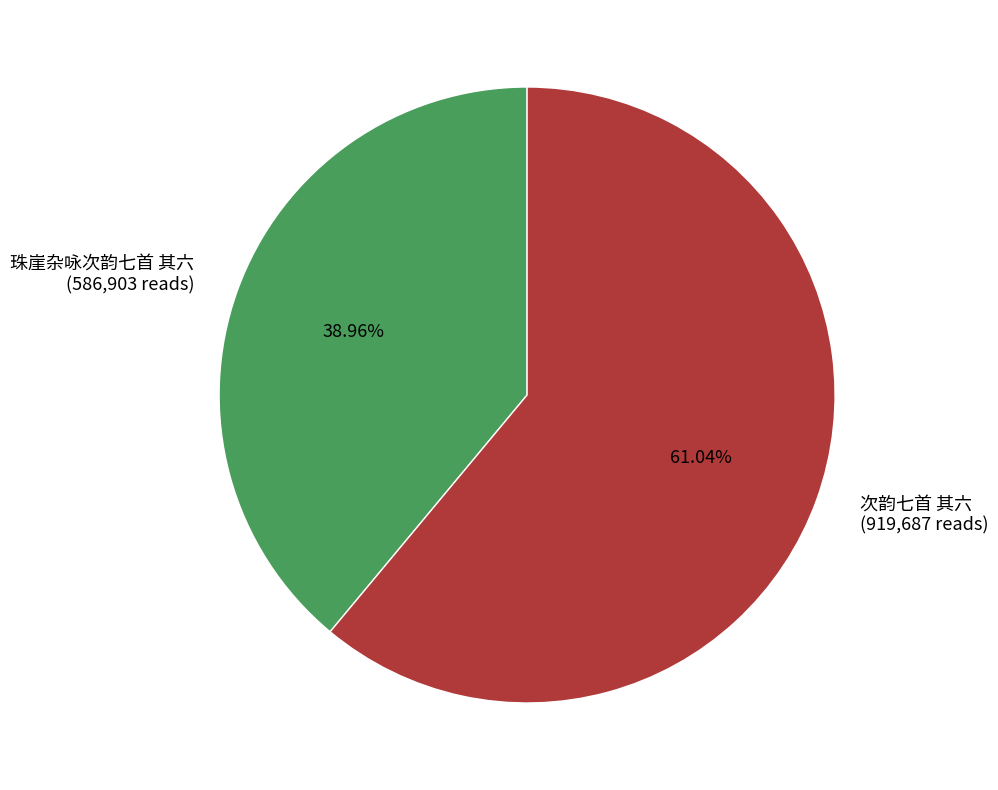

Is 珠崖杂咏次韵七首 其六 the majority of the pie?

No